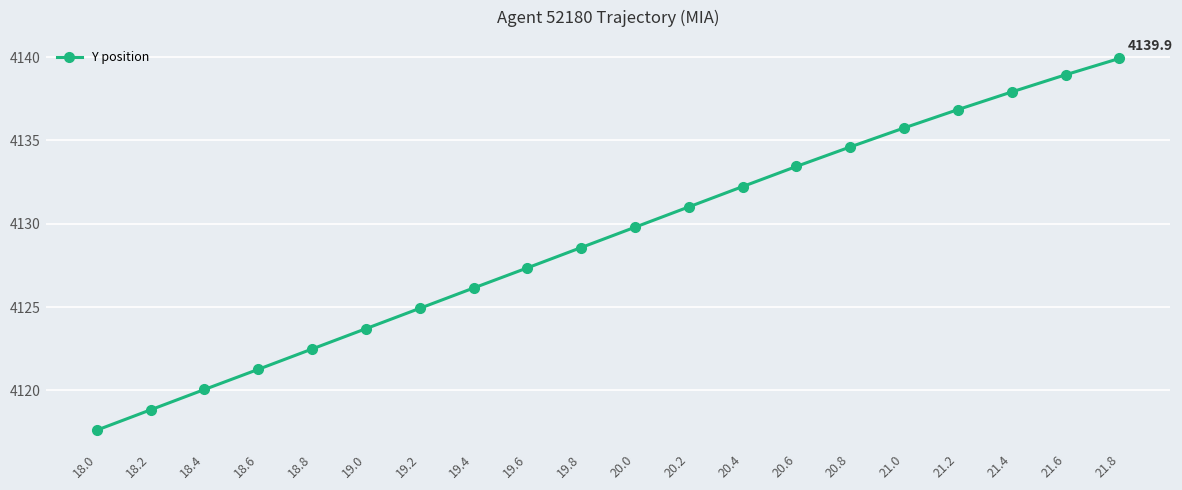

Reading left to right, extract all data points from this chart.

18.0=4117.6	18.2=4118.8	18.4=4120.1	18.6=4121.3	18.8=4122.5	19.0=4123.7	19.2=4124.9	19.4=4126.1	19.6=4127.4	19.8=4128.6	20.0=4129.8	20.2=4131.0	20.4=4132.2	20.6=4133.4	20.8=4134.6	21.0=4135.8	21.2=4136.9	21.4=4137.9	21.6=4138.9	21.8=4139.9